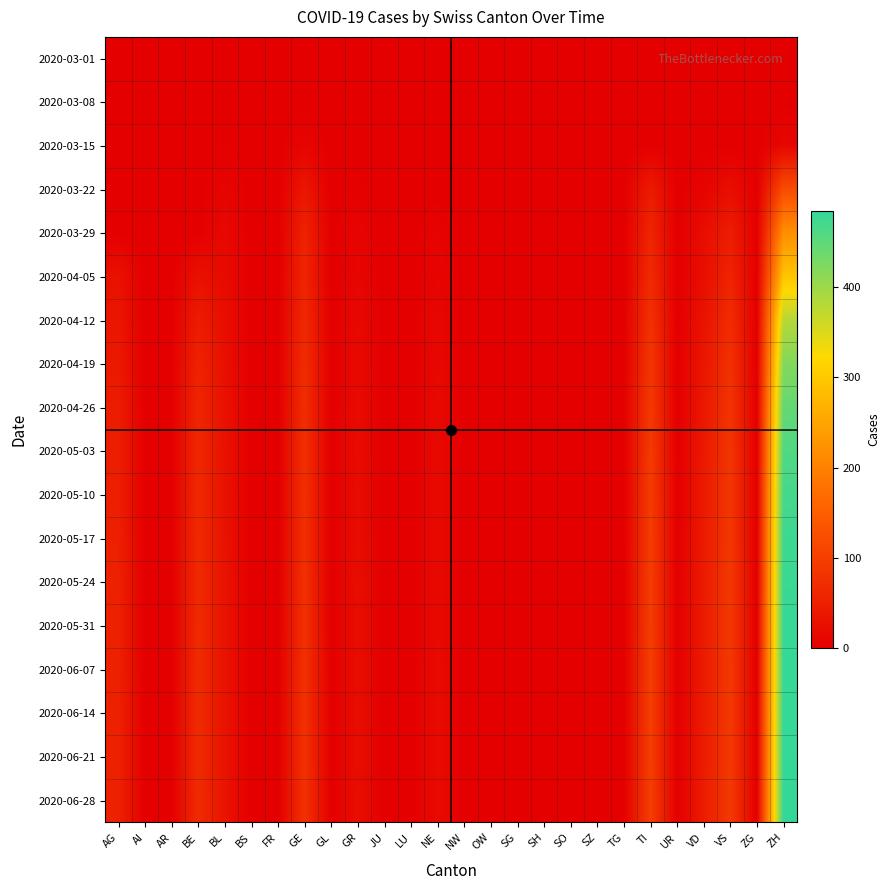

Reading right to left, what are all the values shown in this chart?

2020-03-01: ZH=0	ZG=0	VS=0	VD=0	UR=0	TI=0	TG=0	SZ=0	SO=0	SH=0	SG=0	OW=0	NW=0	NE=0	LU=0	JU=0	GR=0	GL=0	GE=0	FR=0	BS=0	BL=0	BE=0	AR=0	AI=0	AG=0
2020-03-08: ZH=0	ZG=0	VS=0	VD=1	UR=0	TI=0	TG=0	SZ=0	SO=0	SH=0	SG=0	OW=0	NW=0	NE=0	LU=0	JU=0	GR=0	GL=0	GE=0	FR=0	BS=0	BL=2	BE=0	AR=0	AI=0	AG=0
2020-03-15: ZH=11	ZG=0	VS=0	VD=1	UR=0	TI=0	TG=0	SZ=0	SO=0	SH=0	SG=0	OW=0	NW=0	NE=0	LU=0	JU=0	GR=0	GL=0	GE=8	FR=0	BS=0	BL=2	BE=0	AR=0	AI=0	AG=0
2020-03-22: ZH=120	ZG=0	VS=22	VD=7	UR=0	TI=43	TG=0	SZ=0	SO=0	SH=0	SG=0	OW=0	NW=0	NE=0	LU=0	JU=0	GR=3	GL=0	GE=36	FR=0	BS=0	BL=7	BE=0	AR=0	AI=0	AG=0
2020-03-29: ZH=219	ZG=0	VS=46	VD=21	UR=0	TI=59	TG=0	SZ=0	SO=0	SH=0	SG=0	OW=0	NW=0	NE=6	LU=0	JU=0	GR=8	GL=0	GE=55	FR=0	BS=0	BL=14	BE=0	AR=0	AI=0	AG=0
2020-04-05: ZH=294	ZG=0	VS=57	VD=23	UR=0	TI=67	TG=0	SZ=0	SO=0	SH=0	SG=0	OW=0	NW=0	NE=9	LU=0	JU=0	GR=10	GL=0	GE=58	FR=0	BS=0	BL=18	BE=26	AR=0	AI=0	AG=27
2020-04-12: ZH=380	ZG=0	VS=70	VD=30	UR=0	TI=78	TG=0	SZ=0	SO=0	SH=0	SG=0	OW=0	NW=0	NE=12	LU=0	JU=0	GR=14	GL=0	GE=65	FR=0	BS=0	BL=22	BE=45	AR=0	AI=0	AG=35
2020-04-19: ZH=420	ZG=0	VS=78	VD=35	UR=0	TI=85	TG=0	SZ=0	SO=0	SH=0	SG=0	OW=0	NW=0	NE=14	LU=0	JU=0	GR=16	GL=0	GE=70	FR=0	BS=0	BL=25	BE=55	AR=0	AI=0	AG=40
2020-04-26: ZH=445	ZG=0	VS=82	VD=38	UR=0	TI=90	TG=0	SZ=0	SO=0	SH=0	SG=0	OW=0	NW=0	NE=15	LU=0	JU=0	GR=18	GL=0	GE=72	FR=0	BS=0	BL=27	BE=60	AR=0	AI=0	AG=45
2020-05-03: ZH=460	ZG=0	VS=85	VD=40	UR=0	TI=93	TG=0	SZ=0	SO=0	SH=0	SG=0	OW=0	NW=0	NE=16	LU=0	JU=0	GR=19	GL=0	GE=74	FR=0	BS=0	BL=28	BE=63	AR=0	AI=0	AG=48
2020-05-10: ZH=470	ZG=0	VS=87	VD=41	UR=0	TI=95	TG=0	SZ=0	SO=0	SH=0	SG=0	OW=0	NW=0	NE=17	LU=0	JU=0	GR=20	GL=0	GE=75	FR=0	BS=0	BL=29	BE=65	AR=0	AI=0	AG=50
2020-05-17: ZH=475	ZG=0	VS=88	VD=42	UR=0	TI=96	TG=0	SZ=0	SO=0	SH=0	SG=0	OW=0	NW=0	NE=17	LU=0	JU=0	GR=20	GL=0	GE=75	FR=0	BS=0	BL=29	BE=66	AR=0	AI=0	AG=51
2020-05-24: ZH=478	ZG=0	VS=89	VD=43	UR=0	TI=97	TG=0	SZ=0	SO=0	SH=0	SG=0	OW=0	NW=0	NE=17	LU=0	JU=0	GR=21	GL=0	GE=76	FR=0	BS=0	BL=30	BE=67	AR=0	AI=0	AG=52
2020-05-31: ZH=480	ZG=0	VS=89	VD=43	UR=0	TI=97	TG=0	SZ=0	SO=0	SH=0	SG=0	OW=0	NW=0	NE=17	LU=0	JU=0	GR=21	GL=0	GE=76	FR=0	BS=0	BL=30	BE=67	AR=0	AI=0	AG=52
2020-06-07: ZH=481	ZG=0	VS=90	VD=43	UR=0	TI=98	TG=0	SZ=0	SO=0	SH=0	SG=0	OW=0	NW=0	NE=18	LU=0	JU=0	GR=21	GL=0	GE=77	FR=0	BS=0	BL=30	BE=68	AR=0	AI=0	AG=52
2020-06-14: ZH=482	ZG=0	VS=90	VD=44	UR=0	TI=98	TG=0	SZ=0	SO=0	SH=0	SG=0	OW=0	NW=0	NE=18	LU=0	JU=0	GR=21	GL=0	GE=77	FR=0	BS=0	BL=30	BE=68	AR=0	AI=0	AG=53
2020-06-21: ZH=483	ZG=0	VS=90	VD=44	UR=0	TI=98	TG=0	SZ=0	SO=0	SH=0	SG=0	OW=0	NW=0	NE=18	LU=0	JU=0	GR=21	GL=0	GE=77	FR=0	BS=0	BL=30	BE=68	AR=0	AI=0	AG=53
2020-06-28: ZH=484	ZG=0	VS=91	VD=44	UR=0	TI=99	TG=0	SZ=0	SO=0	SH=0	SG=0	OW=0	NW=0	NE=18	LU=0	JU=0	GR=22	GL=0	GE=78	FR=0	BS=0	BL=31	BE=69	AR=0	AI=0	AG=53